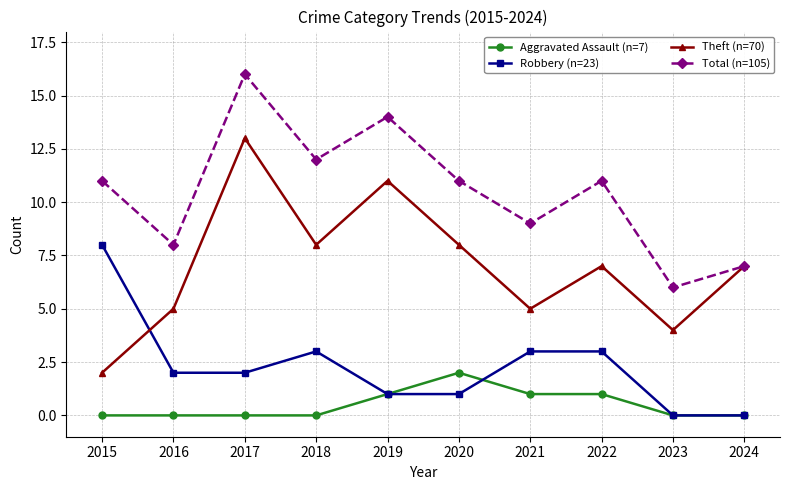

What is the spread (max minus min) of values at 2019?

13